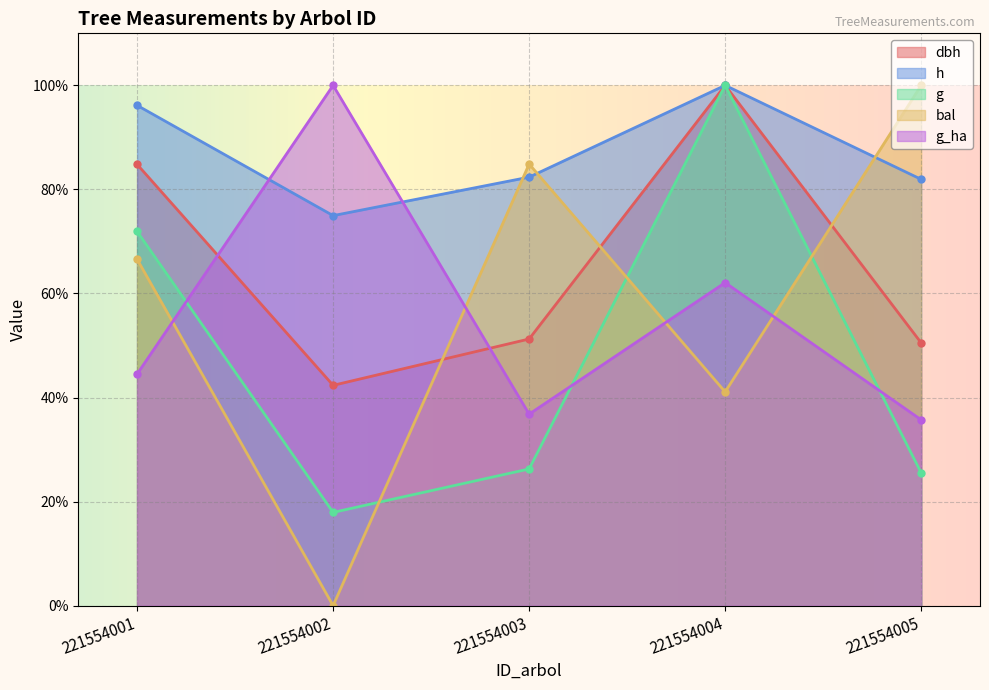

Between 221554005 and 221554001, which is larger?

221554001